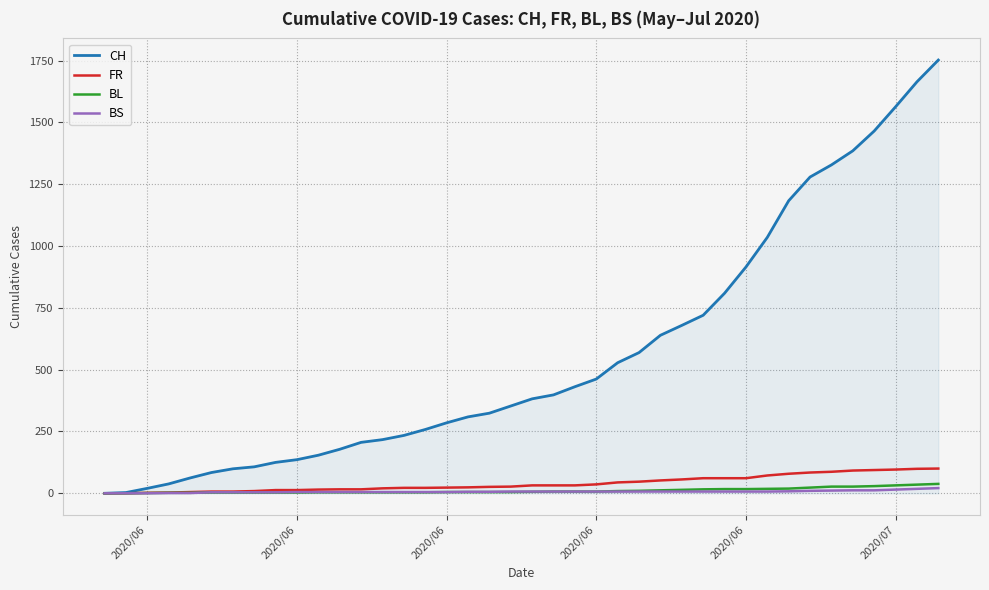

How many lines are shown in the chart?

4